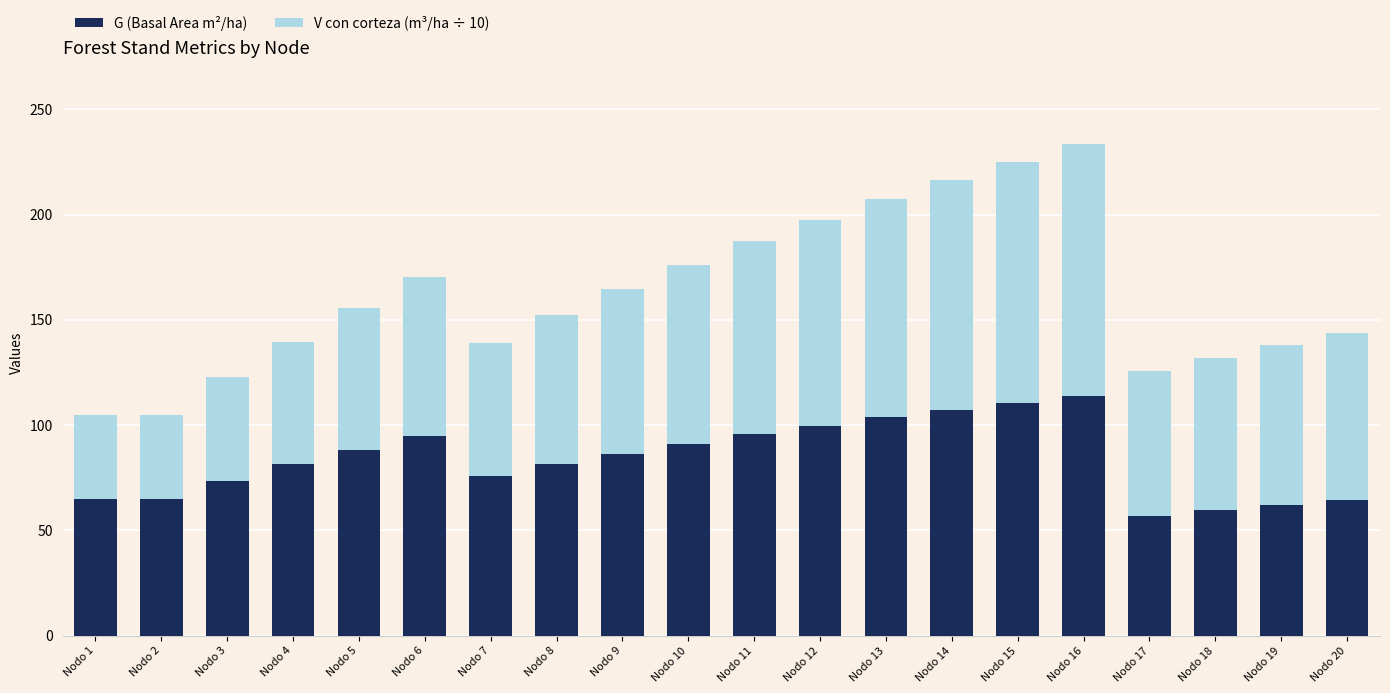

The value of G (Basal Area m²/ha) at Nodo 2 is 65.0. True or false?

True